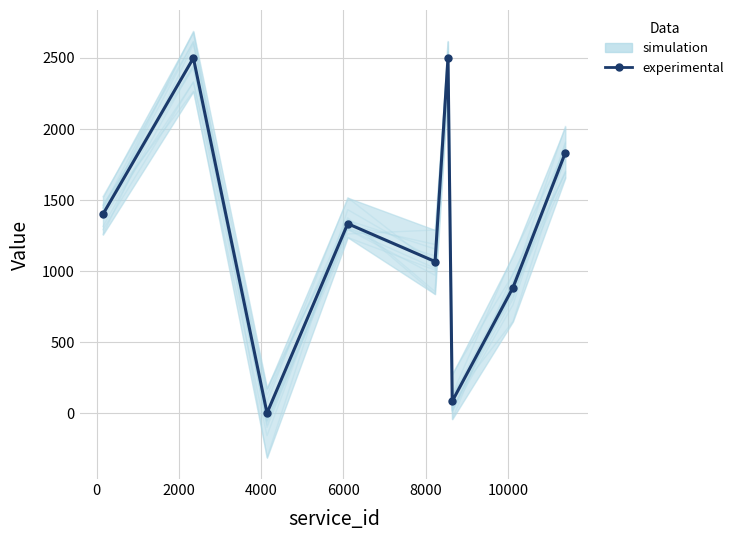

How many values are above zero?

8